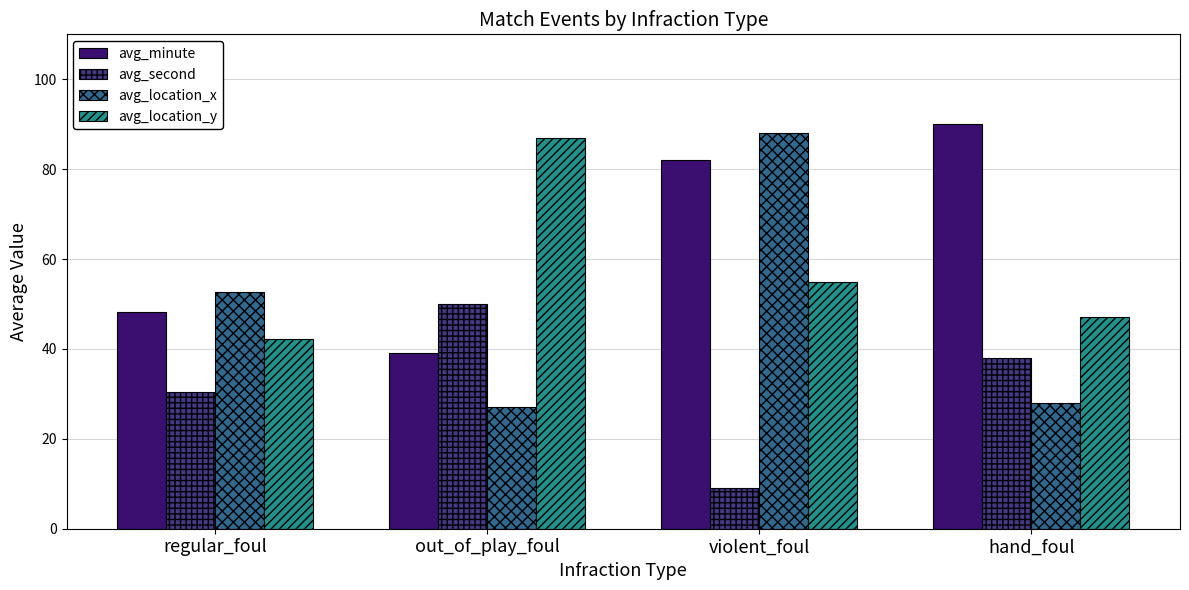

What is the spread (max minus min) of values at violent_foul?

79.0